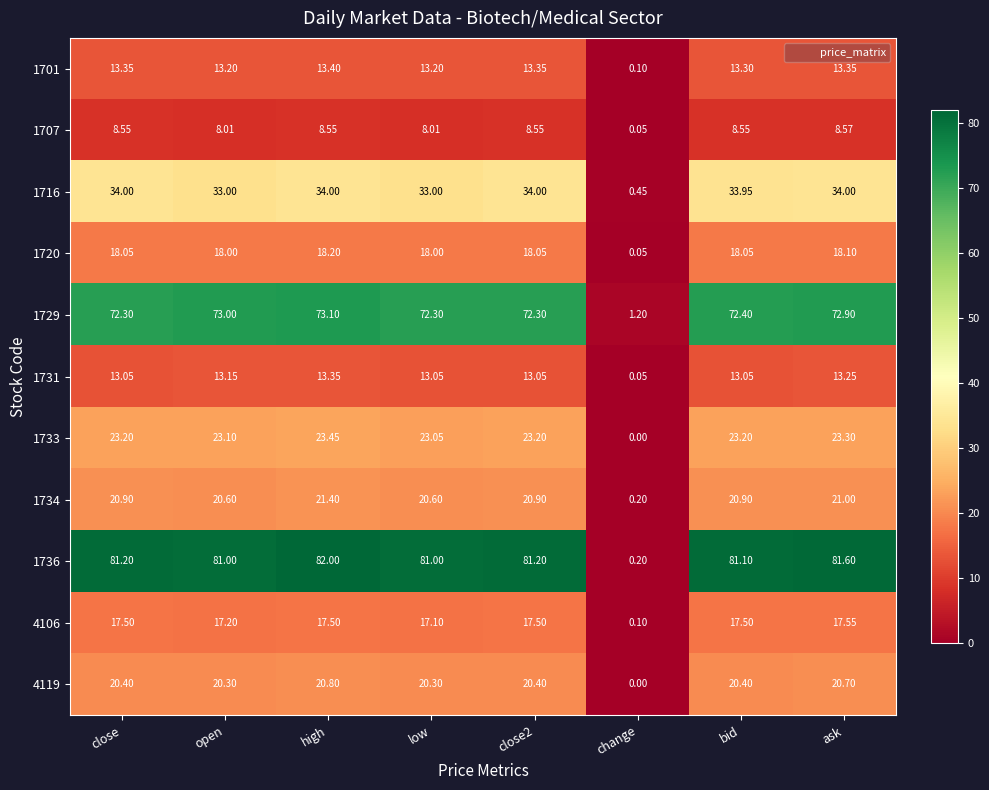

At which category is the sum across all series the highest?

high